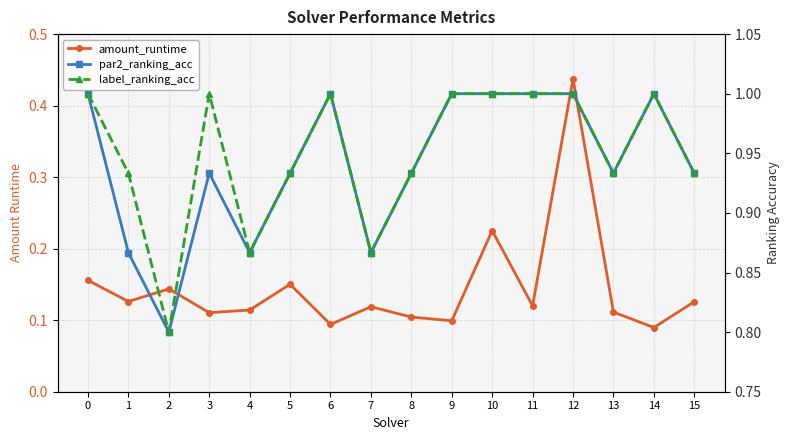

The value of amount_runtime at 1 is 0.1. True or false?

True